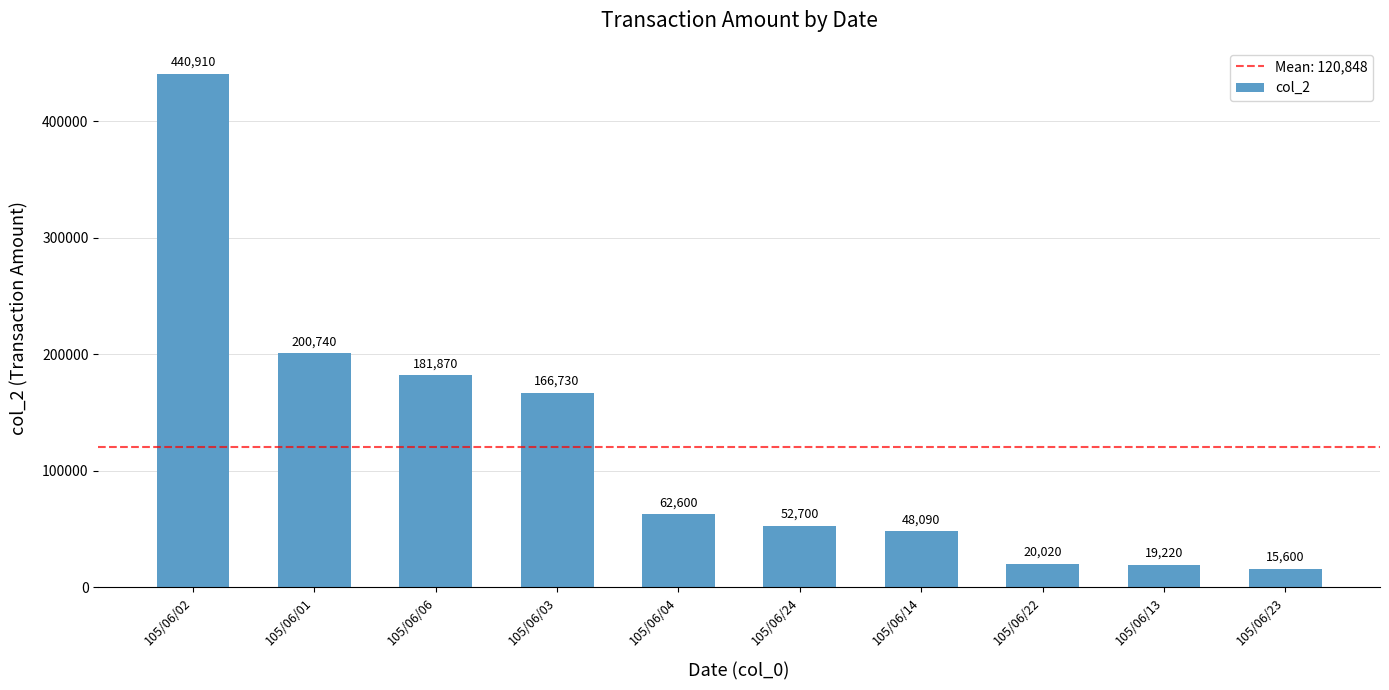

Is it true that the value at 105/06/22 is 34426?

False